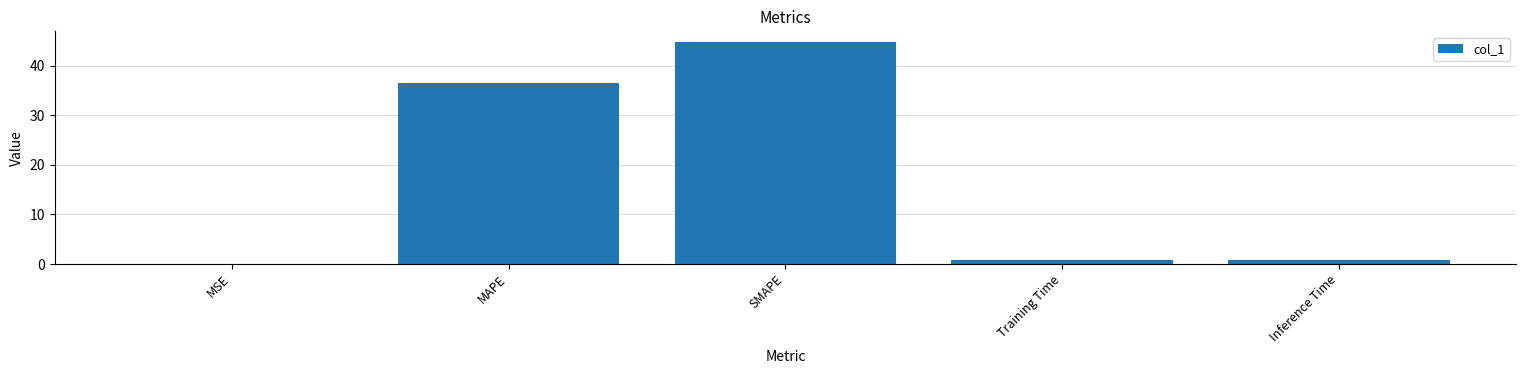

What is the greatest value displayed?

44.7